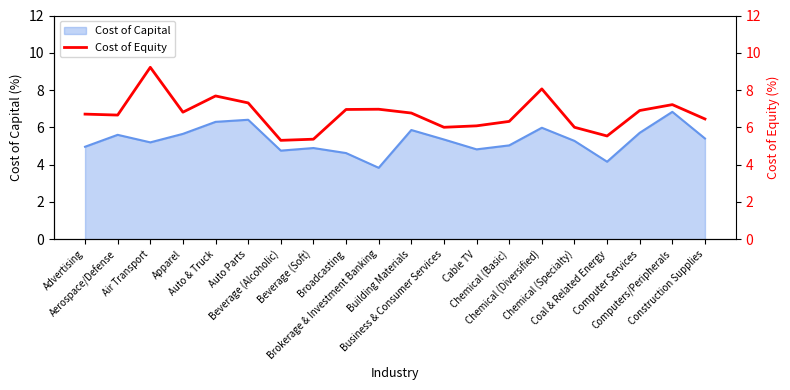

What is the difference between the maximum and minimum values?

3.9